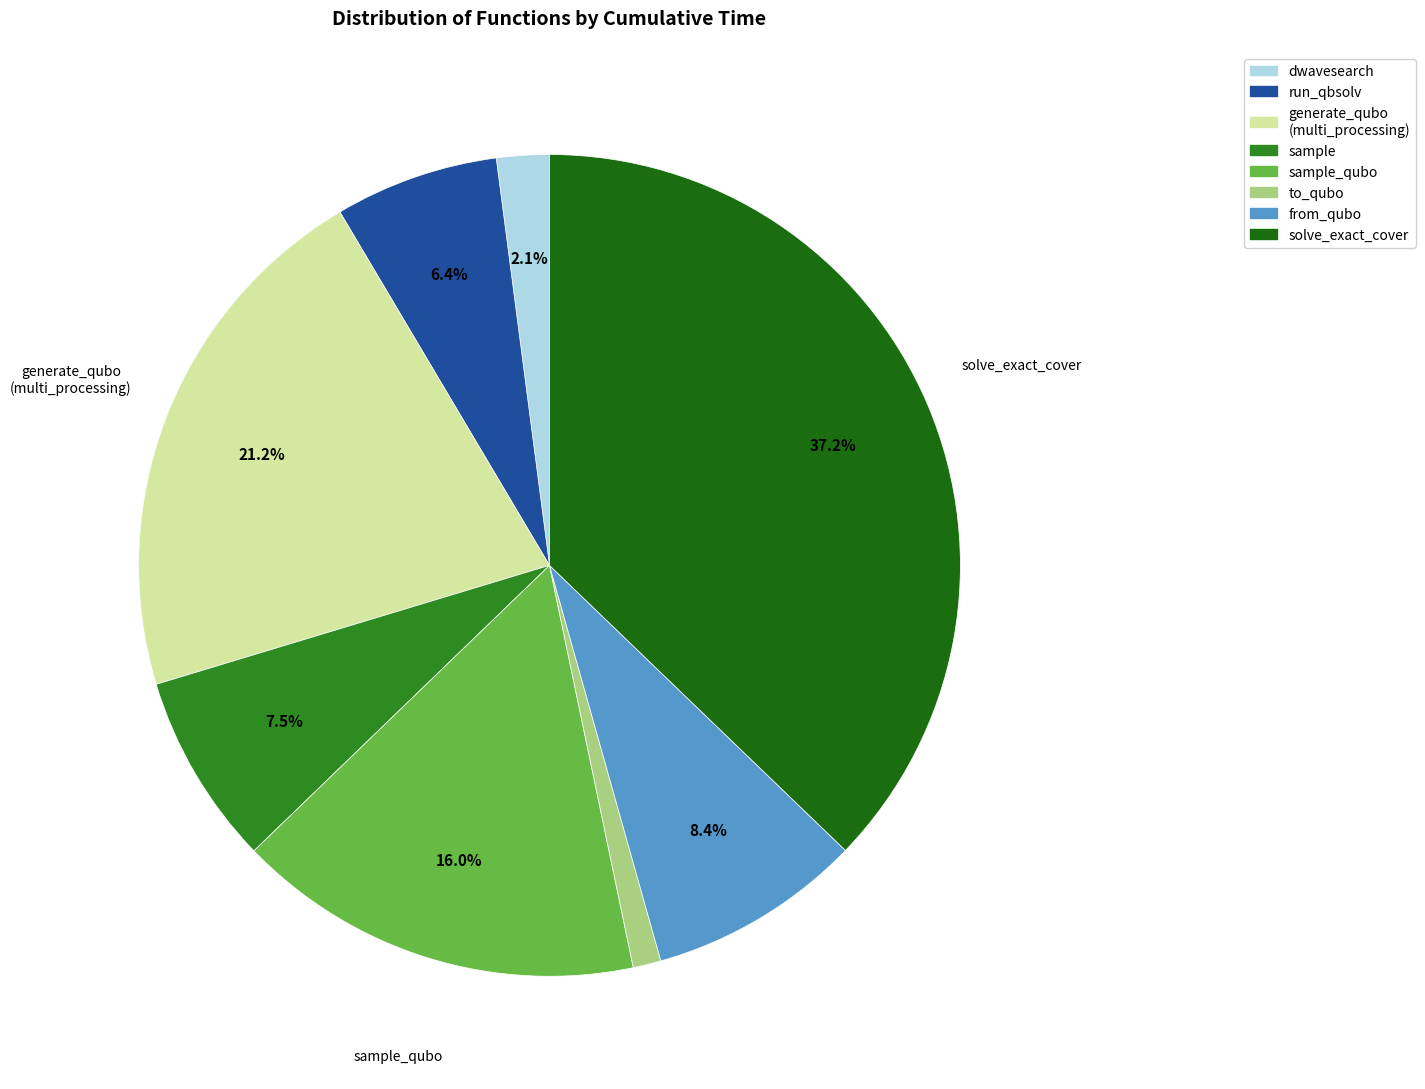

Which category has the biggest portion of the pie?

solve_exact_cover